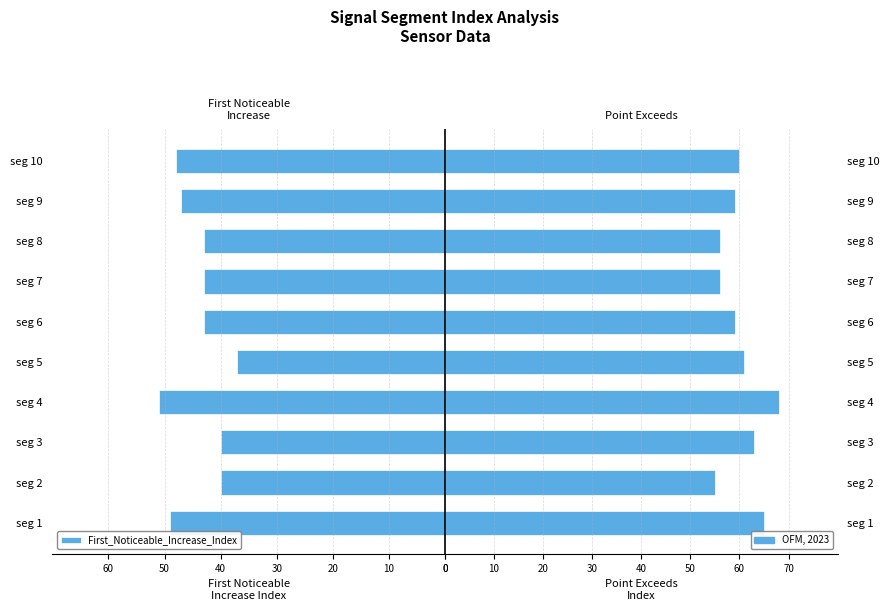

How many values in the Point_Exceeds_Index series exceed 60?

4